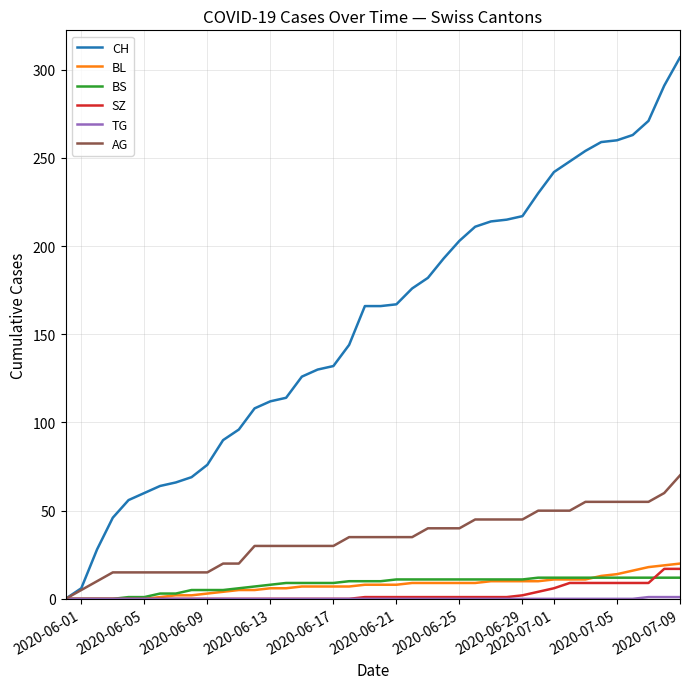

Which series has the largest range (max minus min)?

CH